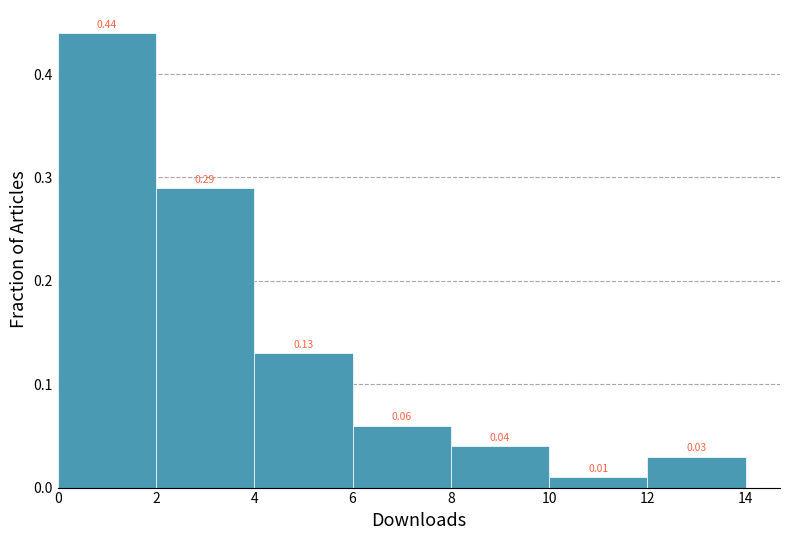

Reading left to right, transcribe this chart: for each bar, give the range it covers on the x-axis and its height.

0 to 2: 0.44
2 to 4: 0.29
4 to 6: 0.13
6 to 8: 0.06
8 to 10: 0.04
10 to 12: 0.01
12 to 14: 0.03